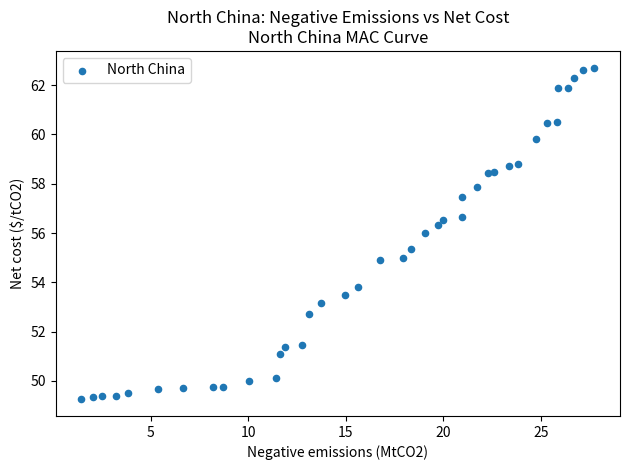

What is the range of Y values (max minus min)?

13.5